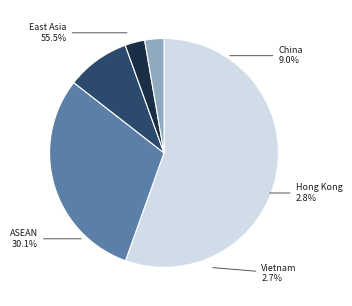

To the nearest percent, what is the combined percentage of จีน and ฮ่องกง?

12%